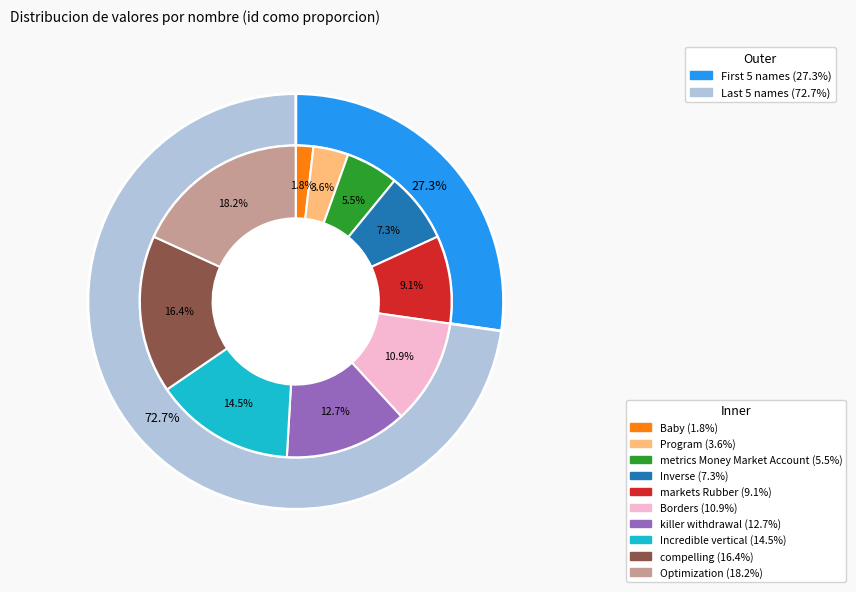

What portion of the pie excludes Baby?

98.2%